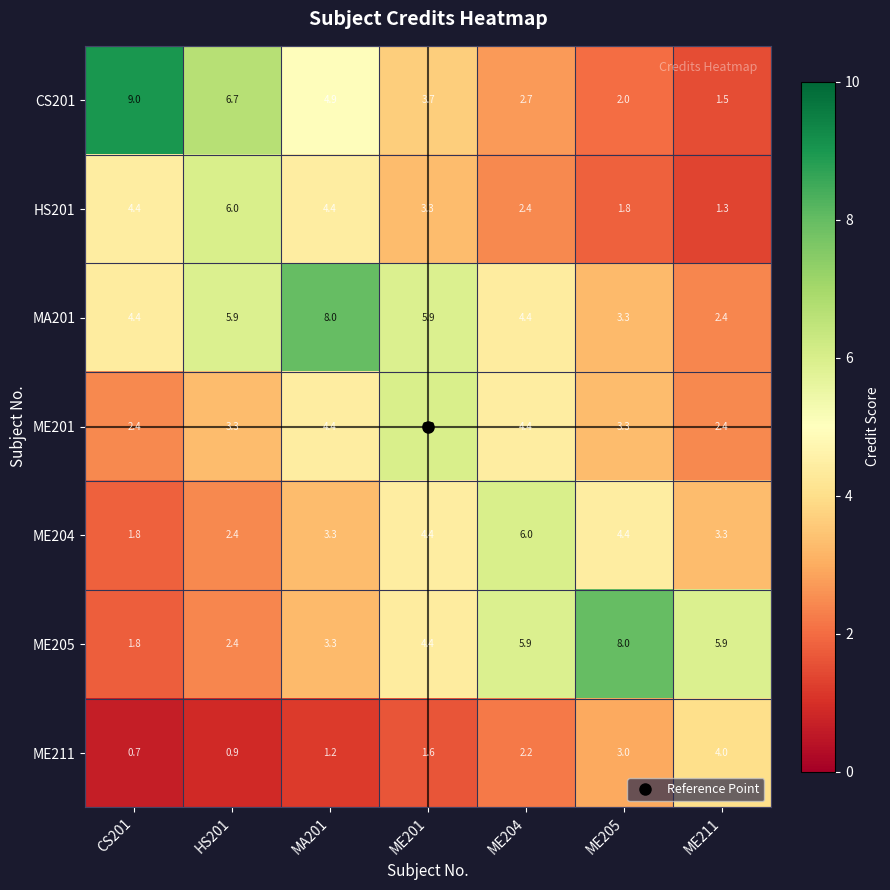

What is the difference between the second highest and minimum values in the MA201 series?

3.5